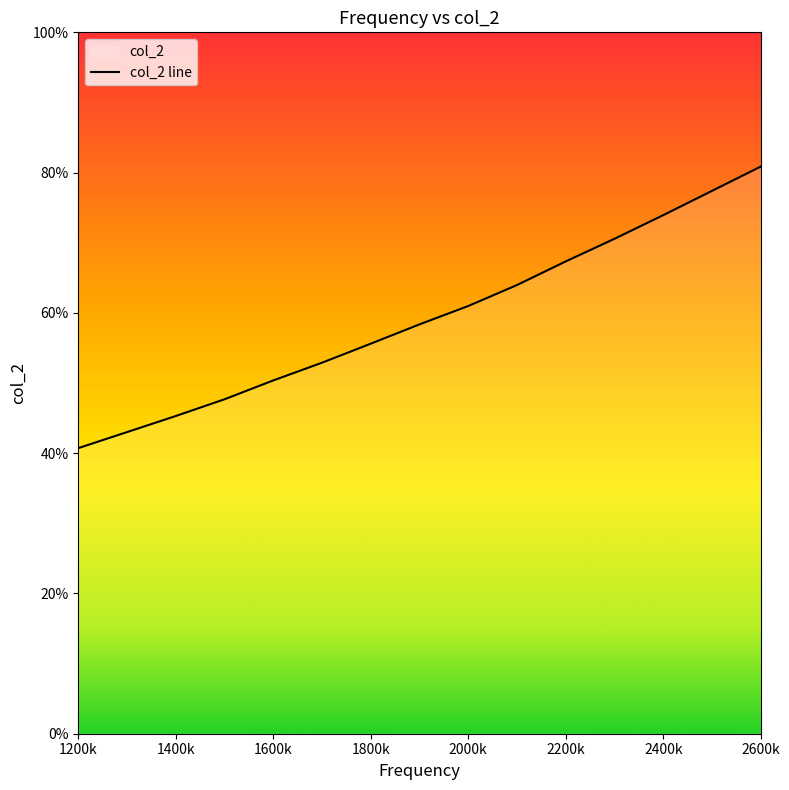

What is the difference between the maximum and minimum values?

40.1